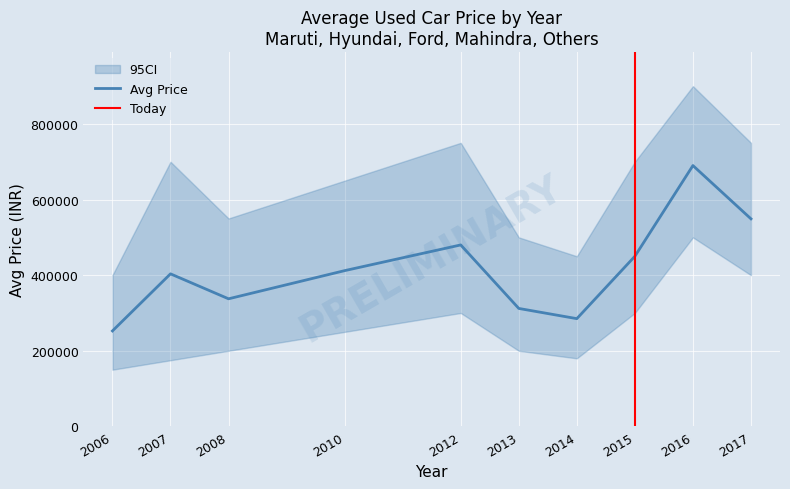

How many data points in Avg Price are less than 412000?

5